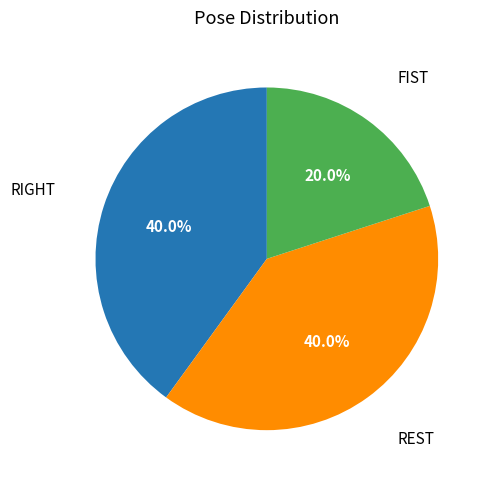

Does any single category account for the majority?

No